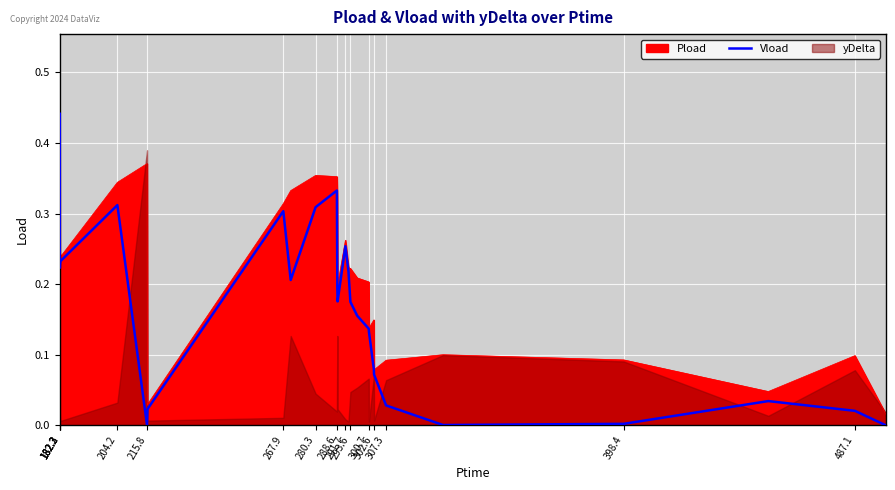

Is it true that the value at 300.7 is 0.0?

False